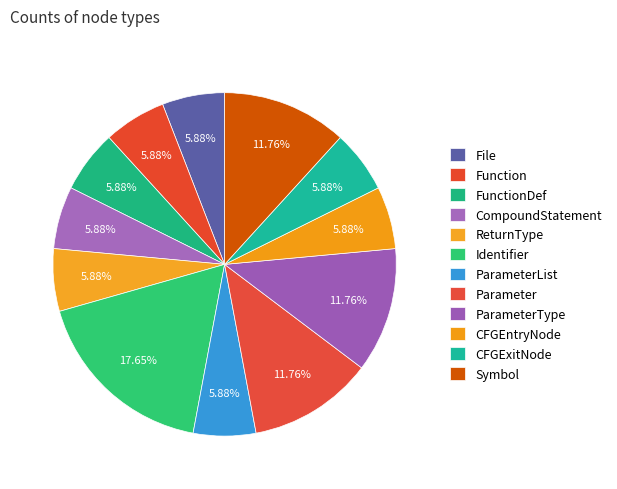

What is the largest slice in the pie chart?

Identifier